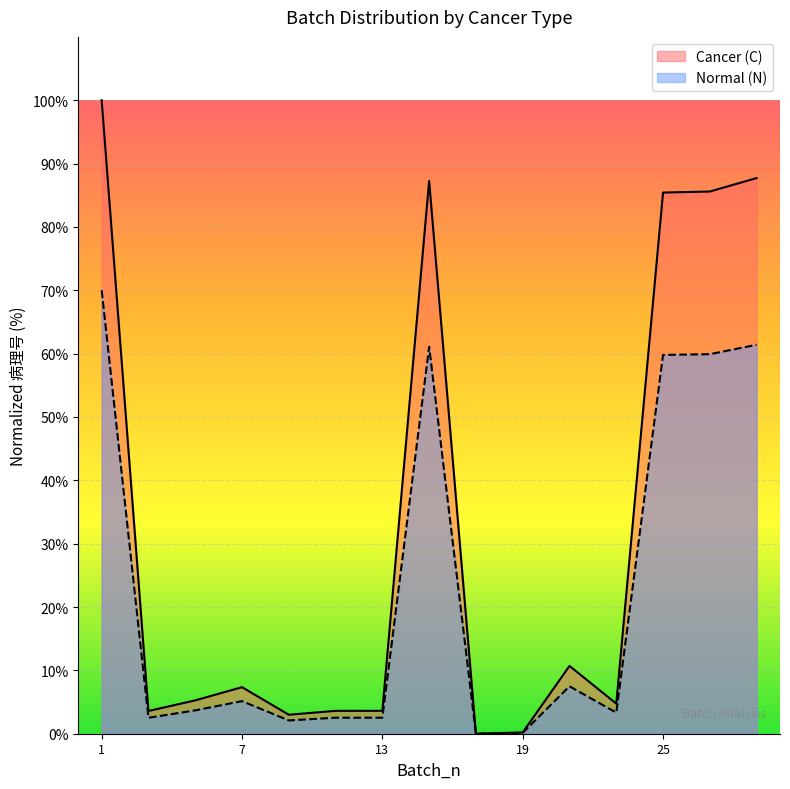

The Normal (N) series shows 2.5 at 3. True or false?

True